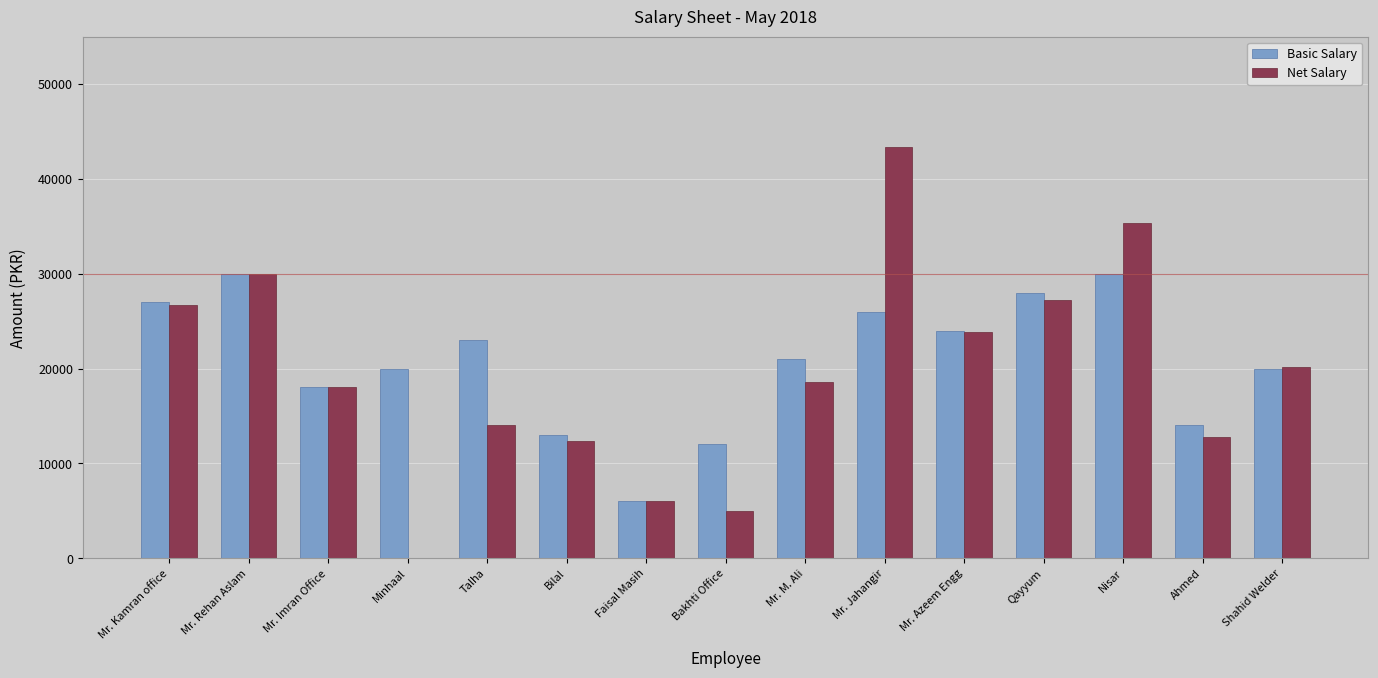

Reading left to right, list all the values displayed in this chart.

Basic Salary: 27000.0	30000.0	18000.0	20000.0	23000.0	13000.0	6000.0	12000.0	21000.0	26000.0	24000.0	28000.0	30000.0	14000.0	20000.0
Net Salary: 26730.5	30000.0	18000.0	0.0	14000.3	12349.6	6000.0	5000.0	18625.0	43400.1	23899.7	27269.5	35390.3	12729.8	20200.0